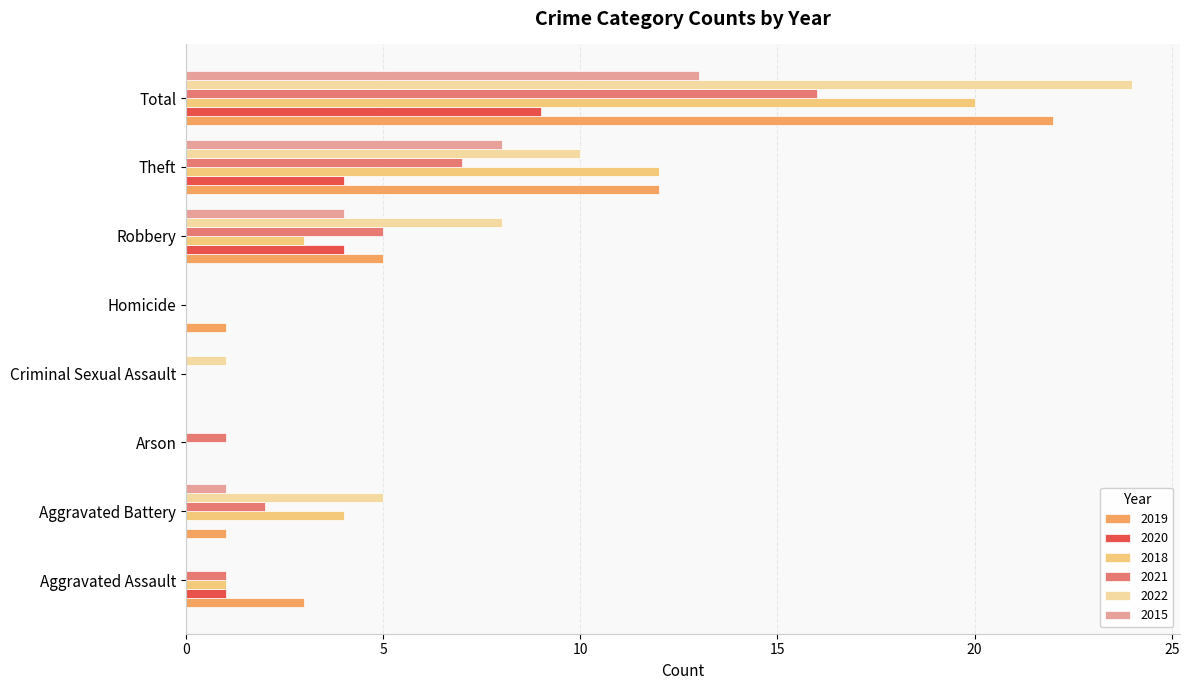

Which series has the widest spread of values?

2022